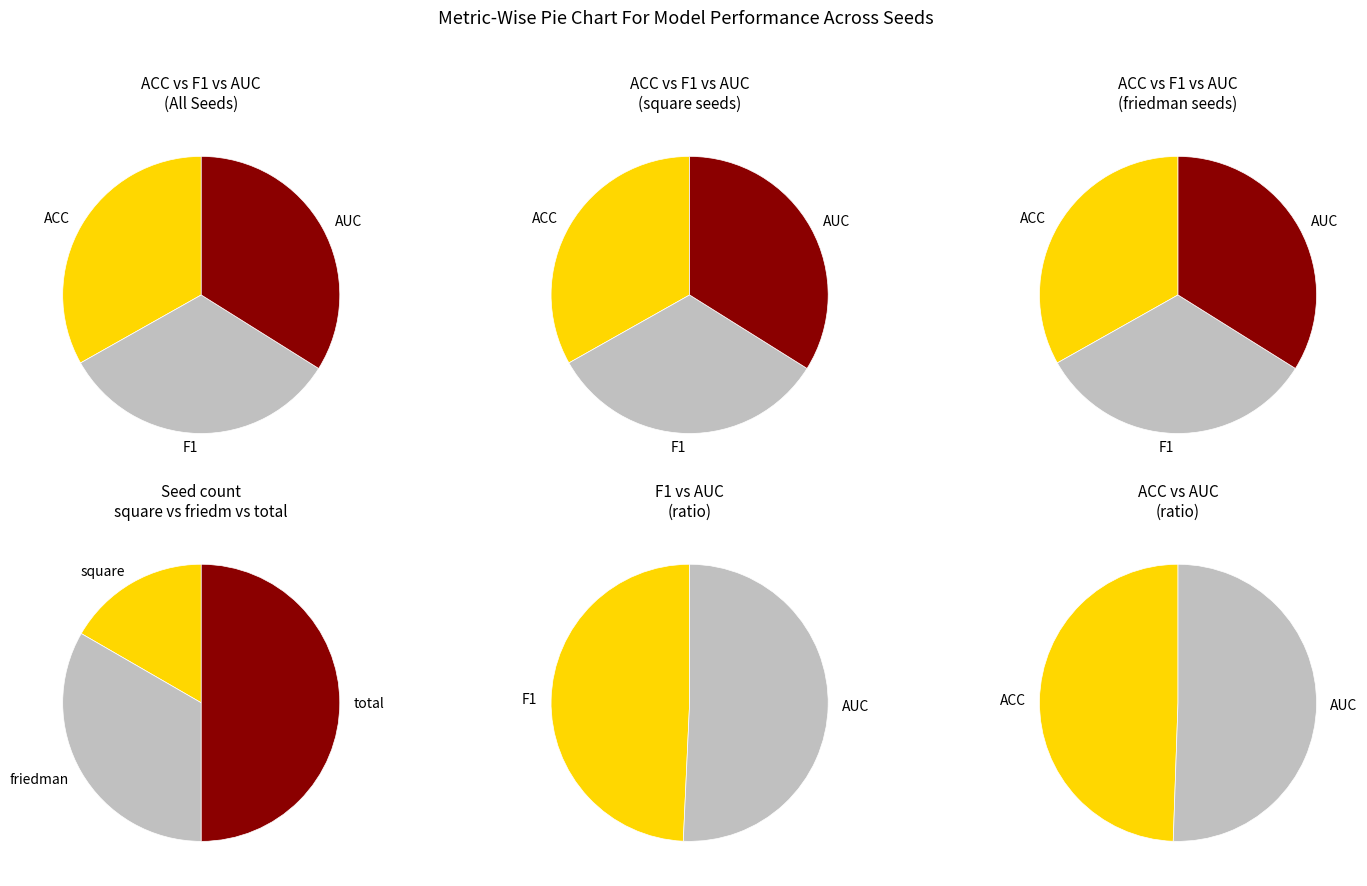

Combined, do AUC and F1 account for over 50%?

Yes